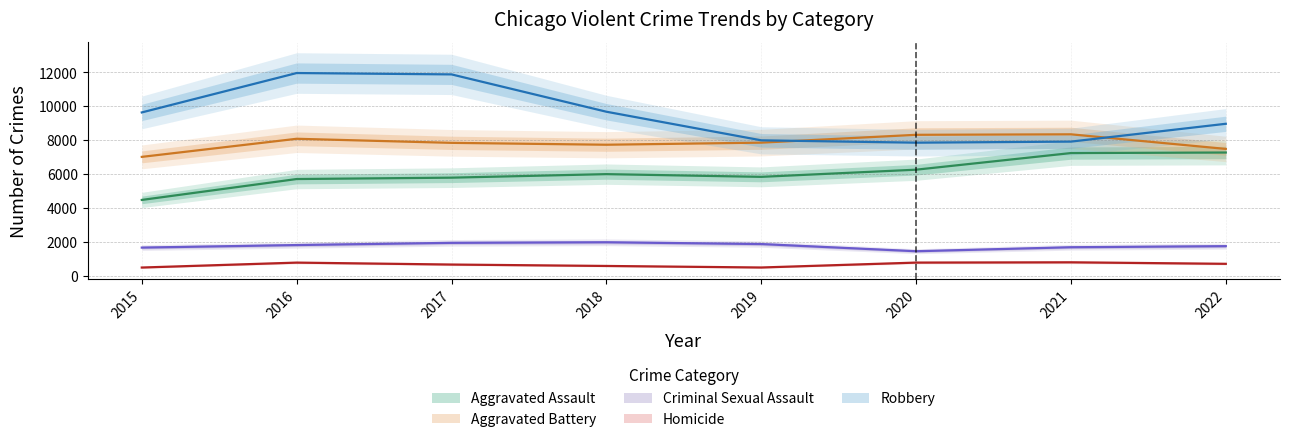

Does the chart have visible grid lines?

Yes